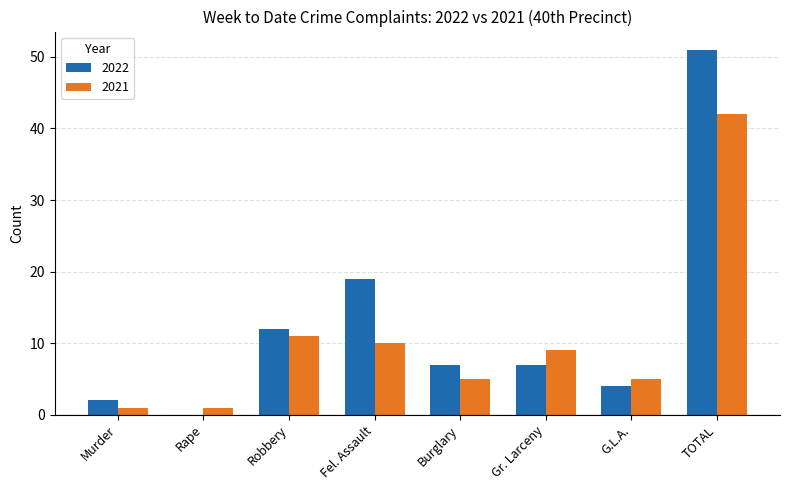

How many data points does each series have?

8